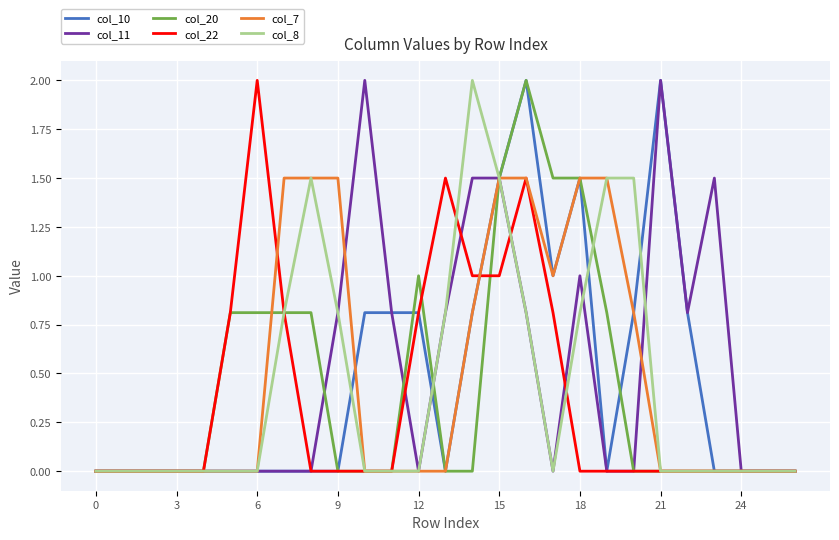

What is the greatest value displayed?

2.0